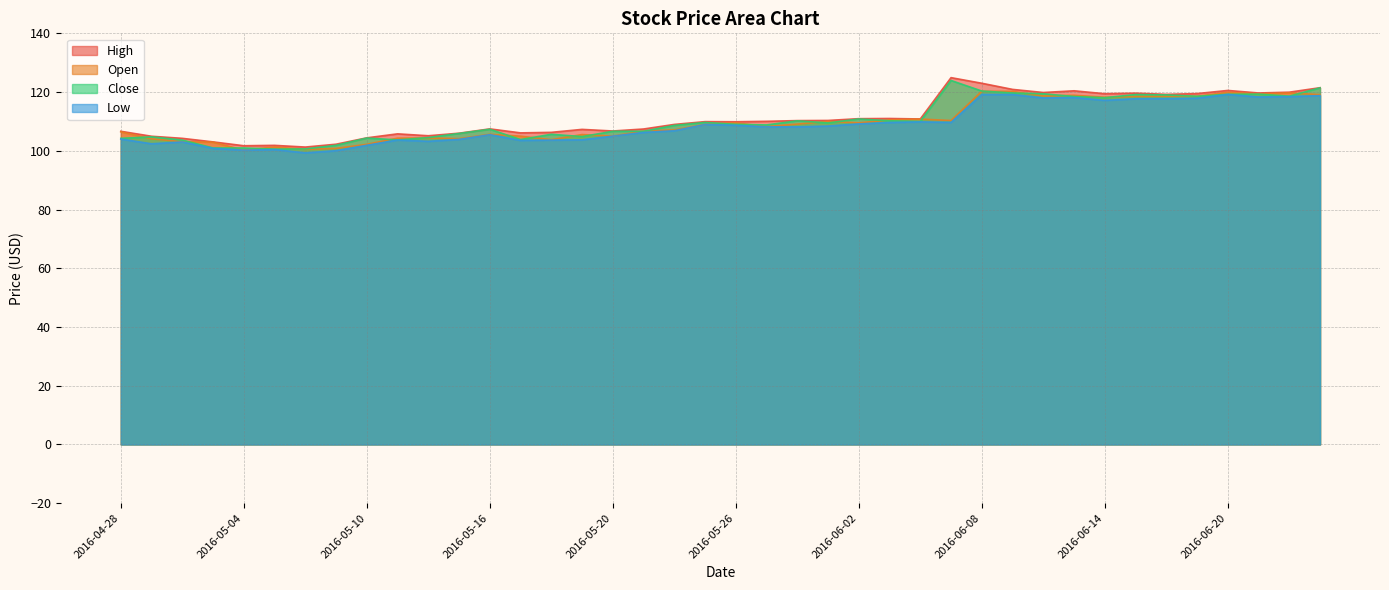

At which category does the chart reach its peak across all series?

2016-06-07